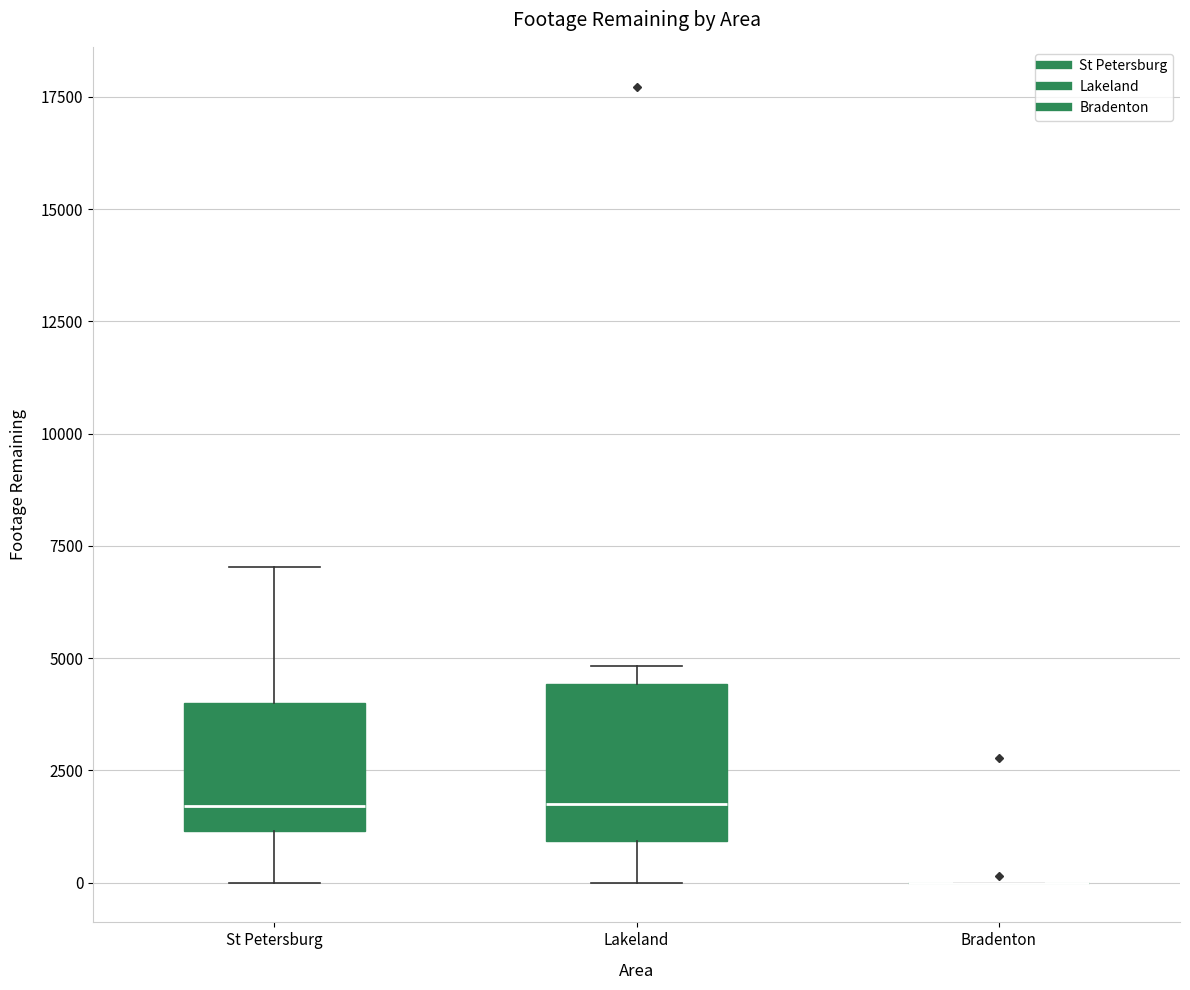

Reading left to right, transcribe this box plot: for each box, give where its median line is, the range the box spans, and where its two whiskers end, as read against the y-axis. The values are not printed on the chart, so give them approximately, as read against the axis.

St Petersburg: median 1500, box 1000 to 4000, whiskers 0 to 7000
Lakeland: median 2000, box 1000 to 4500, whiskers 0 to 5000
Bradenton: box collapsed to a line at 0, whiskers 0 to 0